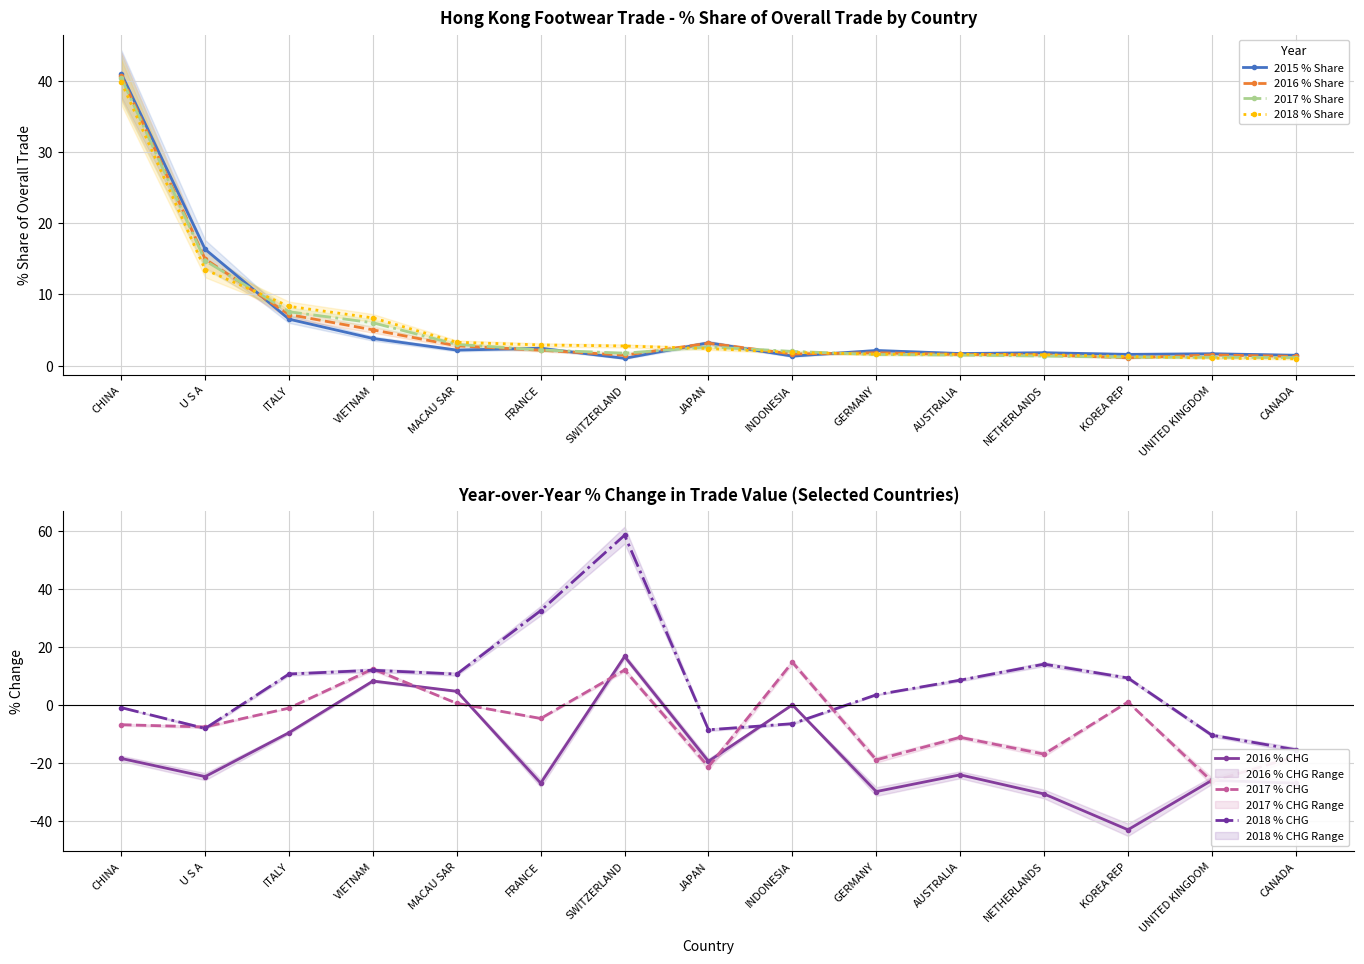

What is the minimum value for 2016 % Share?

1.1